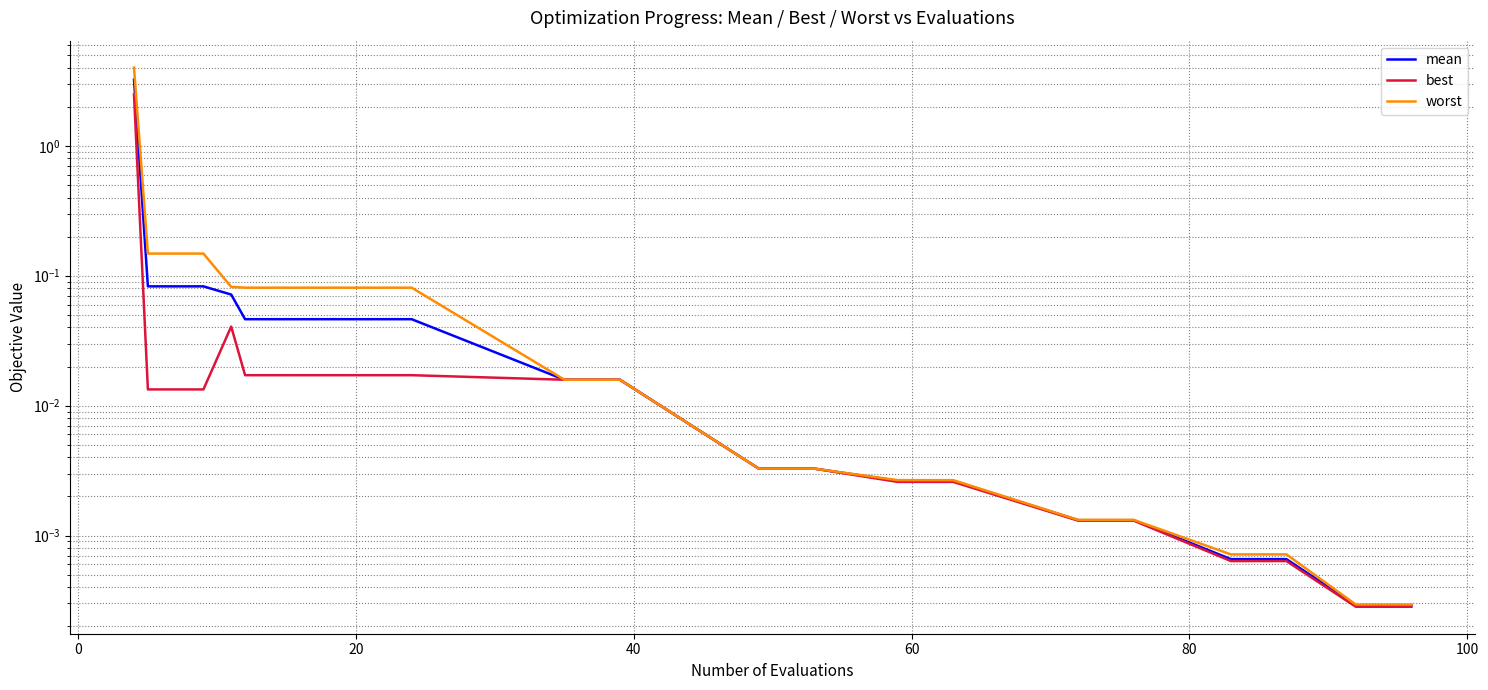

Which series has the largest total across all categories?

worst